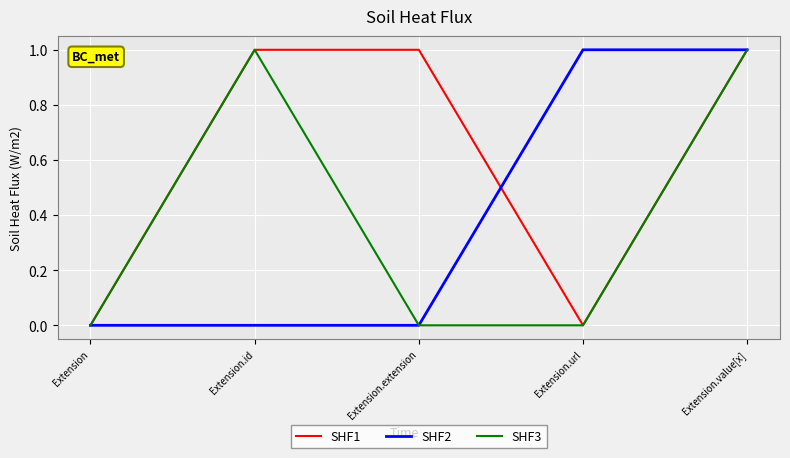

What position from the left is Extension.url?

4